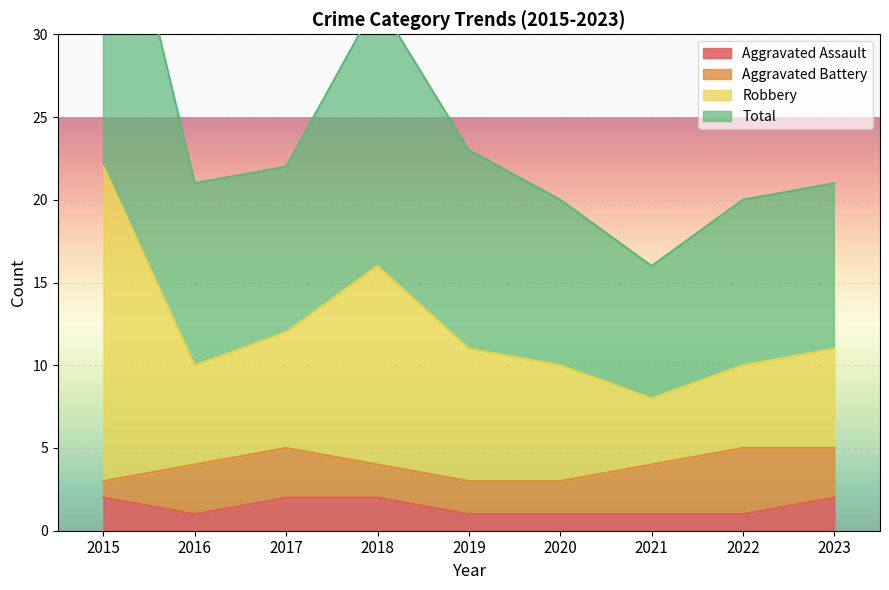

True or false: Aggravated Assault has a value of 2 at 2021.

False